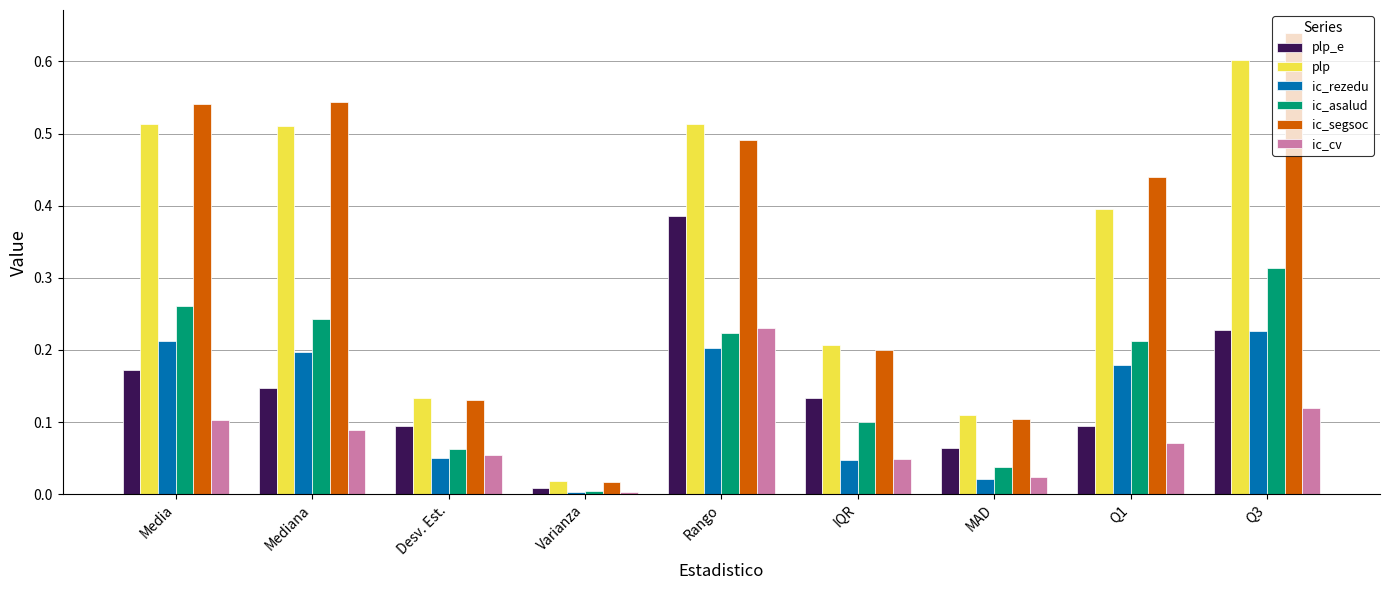

Rank the series at Media from lowest to highest value.

ic_cv, plp_e, ic_rezedu, ic_asalud, plp, ic_segsoc